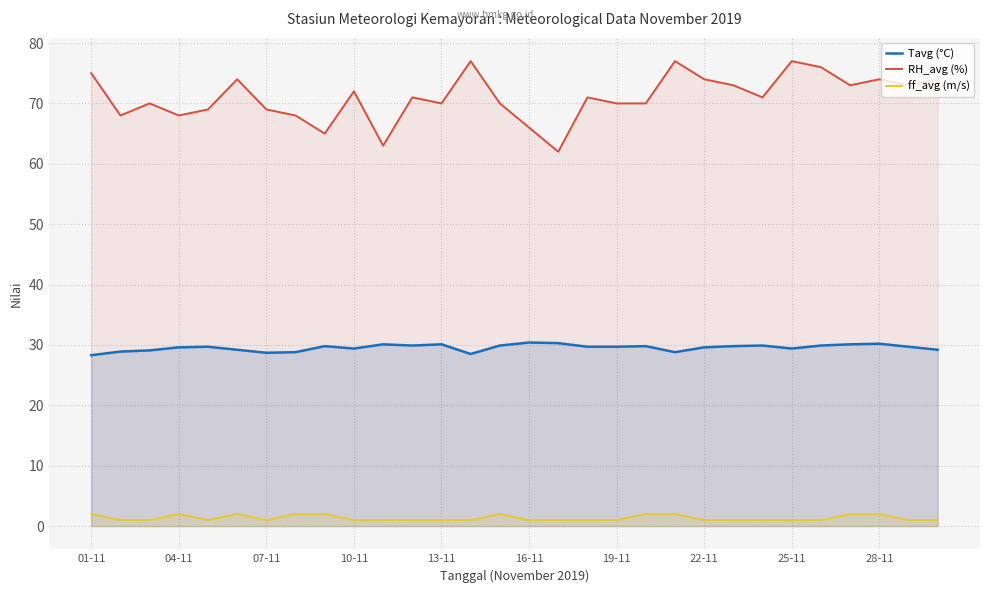

True or false: RH_avg (%) and ff_avg (m/s) intersect in this chart.

False